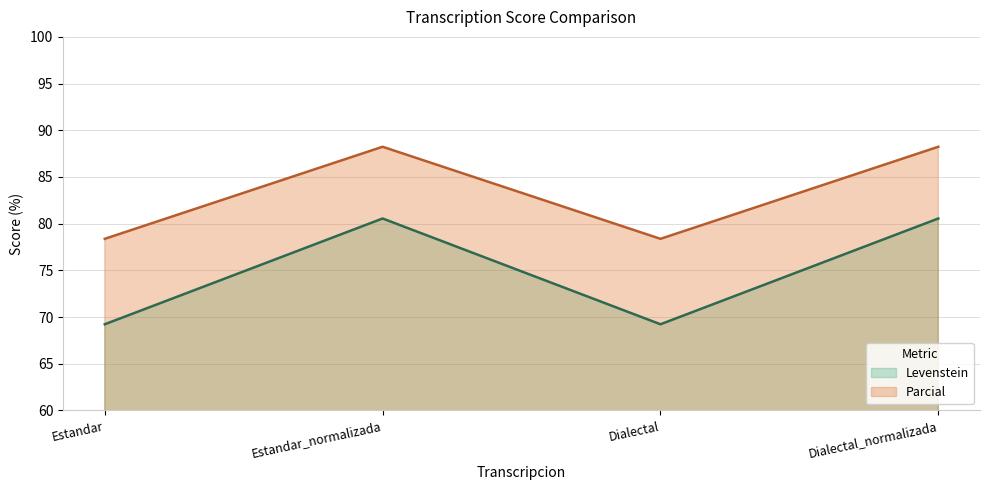

Which series has the largest range (max minus min)?

Levenstein